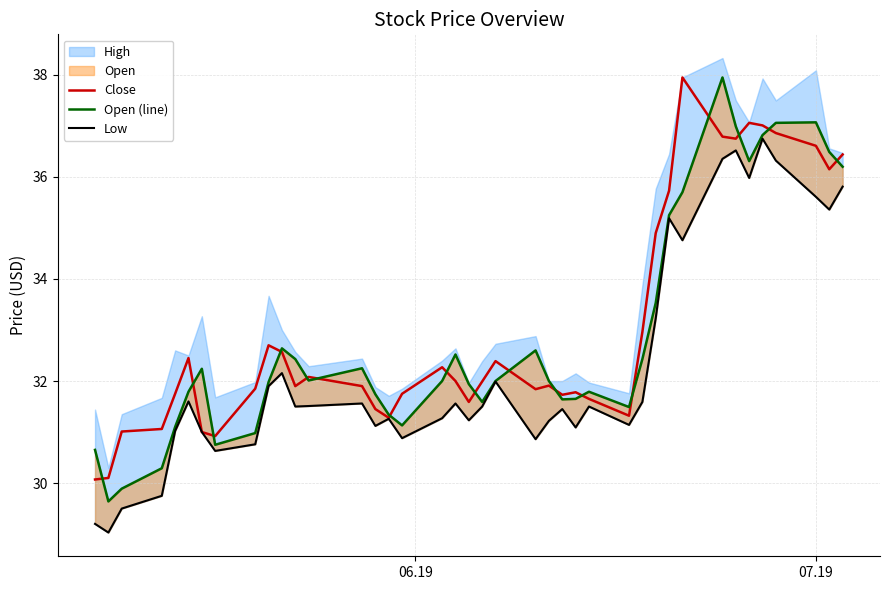

How many interior local valleys does the Open (line) series have?

8